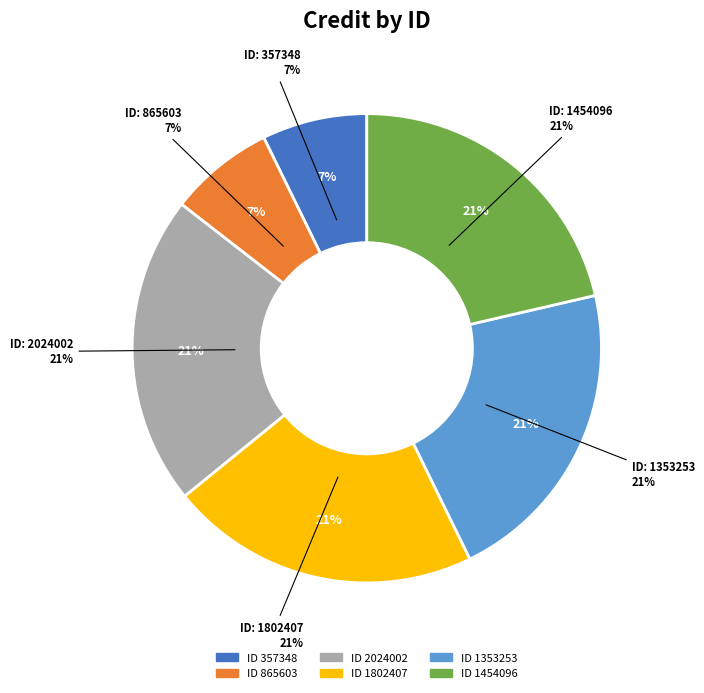

Is there a majority slice in this chart?

No